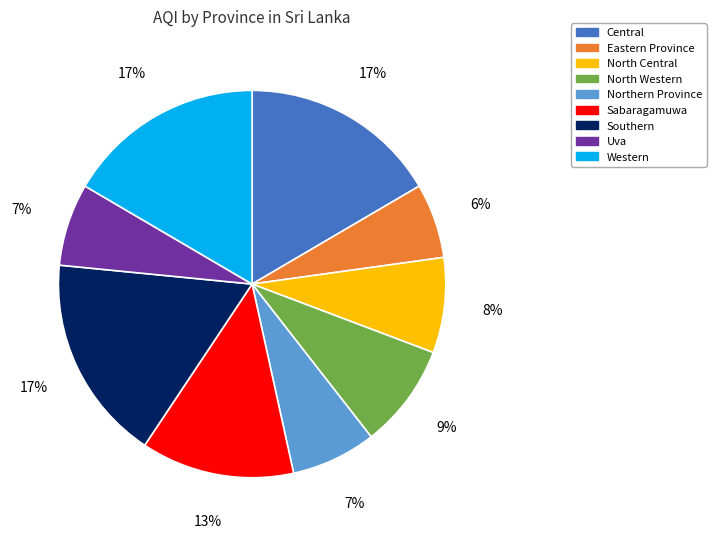

True or false: Uva accounts for 13% of the total.

False